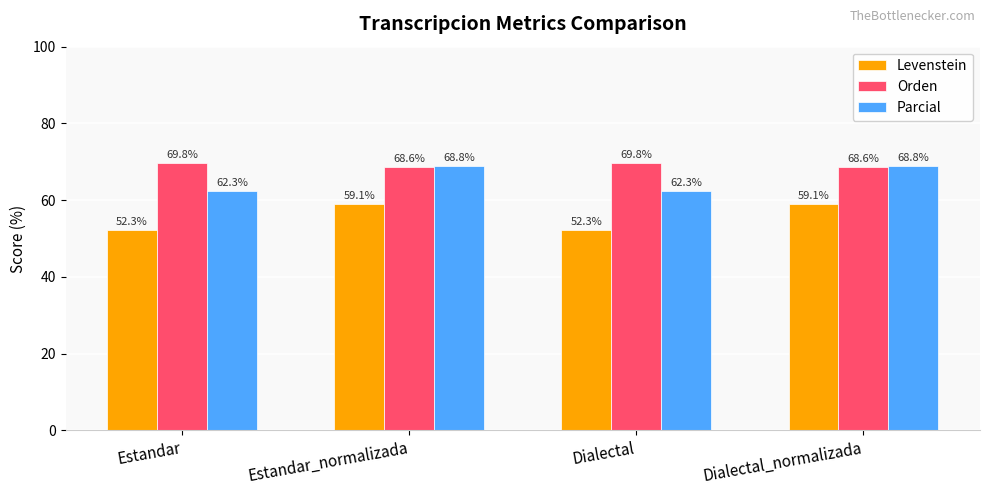

What is the approximate value of Levenstein at Dialectal?

52.3